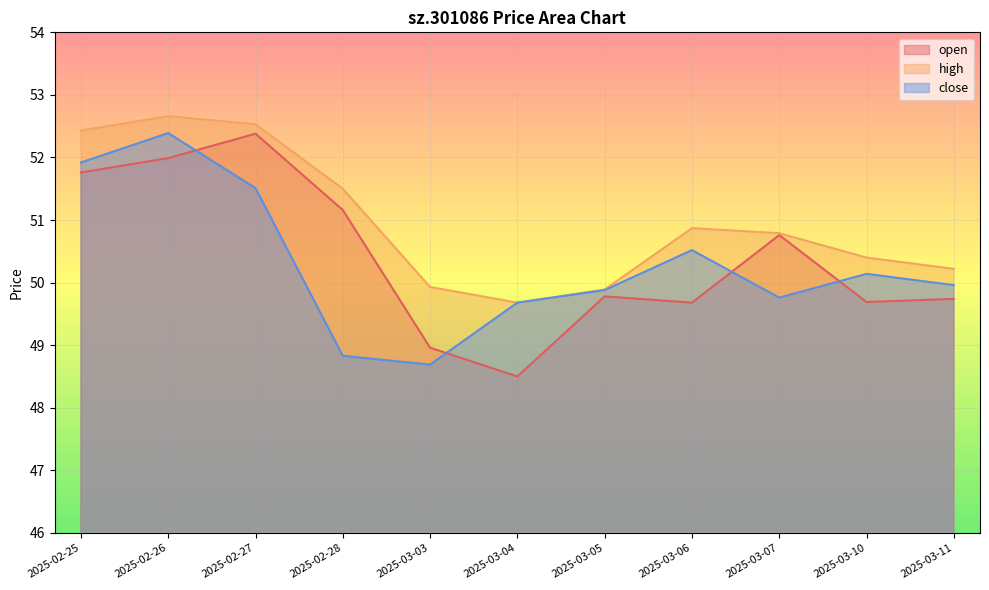

The open series shows 85.4 at 2025-03-10. True or false?

False